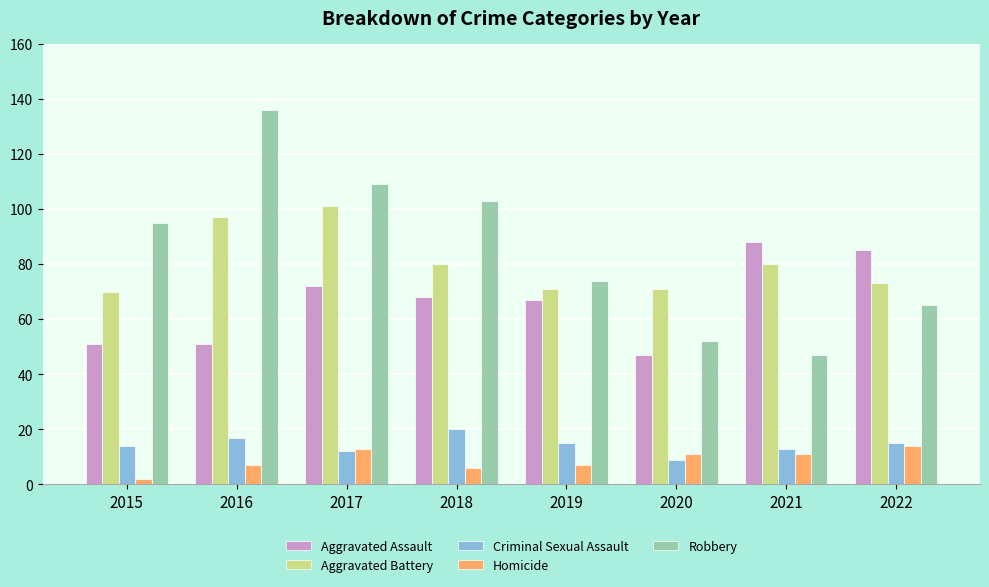

The value of Robbery at 2022 is 65. True or false?

True